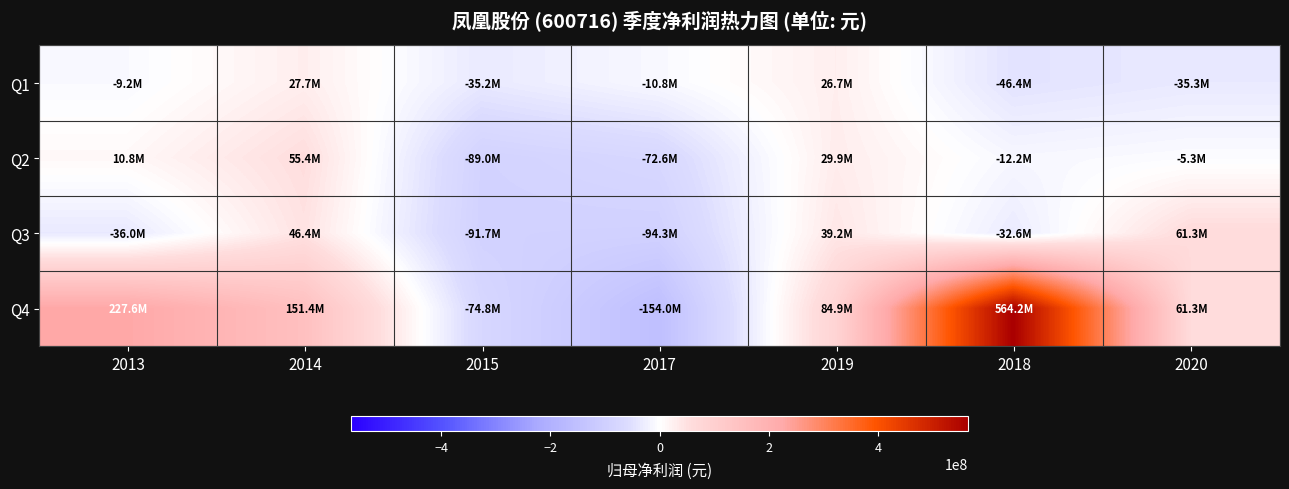

Reading left to right, extract all data points from this chart.

Q1: 2013=-9156269.5	2014=27741870.1	2015=-35215610.3	2017=-10759109.4	2019=26676755.1	2018=-46351780.5	2020=-35325003.2
Q2: 2013=10795611.7	2014=55447641.4	2015=-88966114.9	2017=-72621920.8	2019=29915125.9	2018=-12222478.9	2020=-5300943.6
Q3: 2013=-35992798.2	2014=46357324.2	2015=-91747625.8	2017=-94348727.3	2019=39239426.2	2018=-32645540.7	2020=61331975.6
Q4: 2013=227609022.3	2014=151354637.3	2015=-74782976.0	2017=-154013716.6	2019=84875886.0	2018=564175320.0	2020=61331975.6